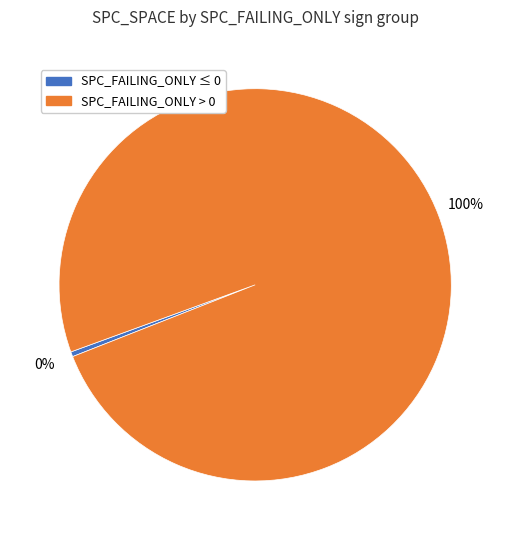

Is there a majority slice in this chart?

Yes